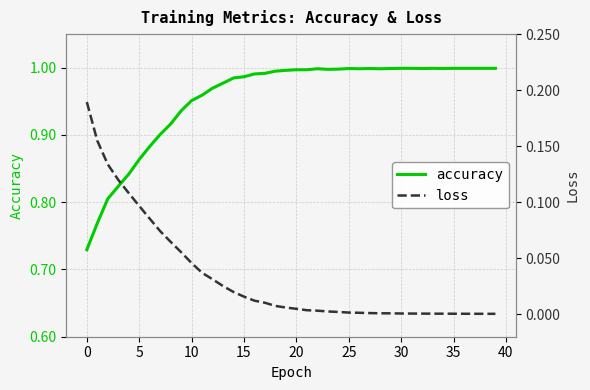

At which category is the sum across all series the highest?

14